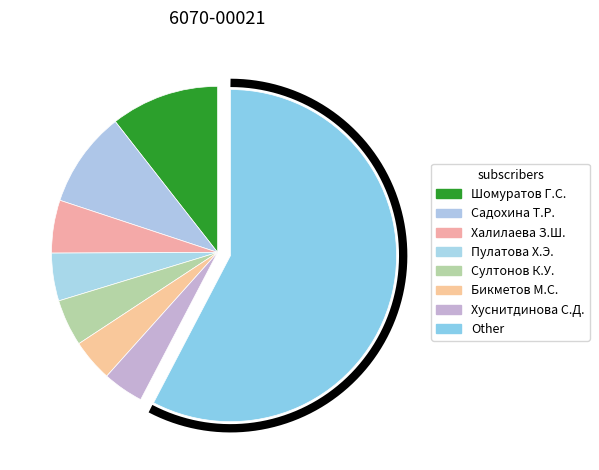

What is the ratio of the value at Султонов К.У. to the value at Хуснитдинова С.Д.?

1.1